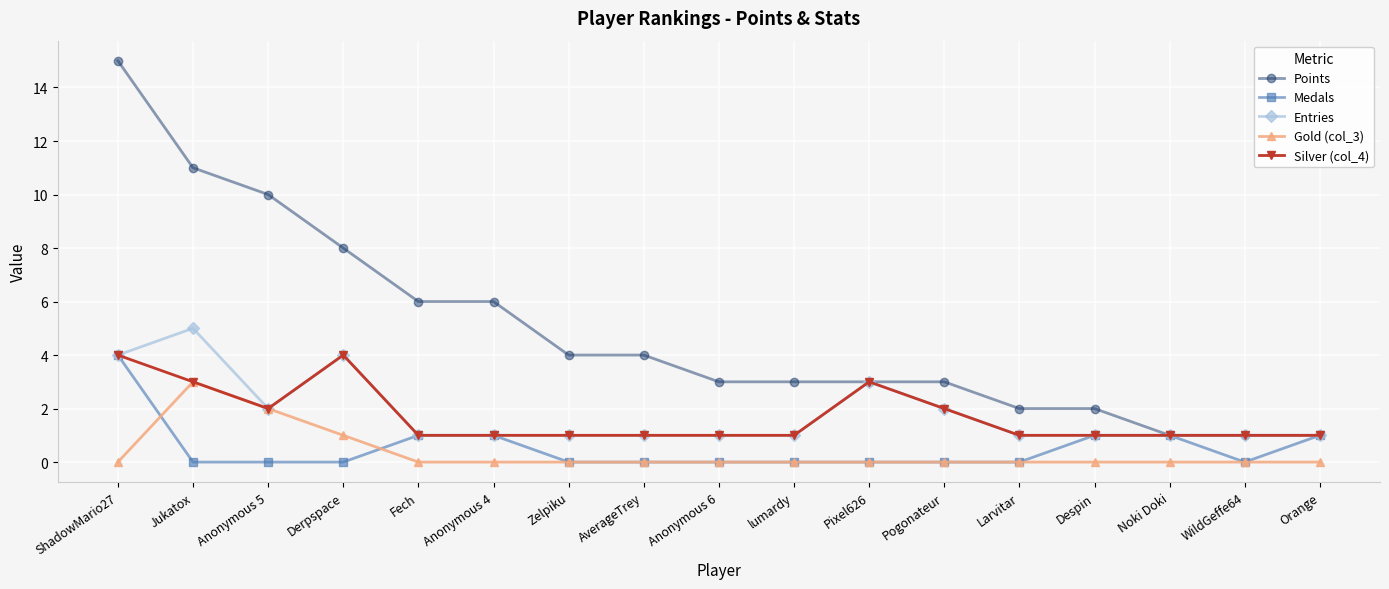

What is the difference between the maximum and second lowest values in the Medals series?

4